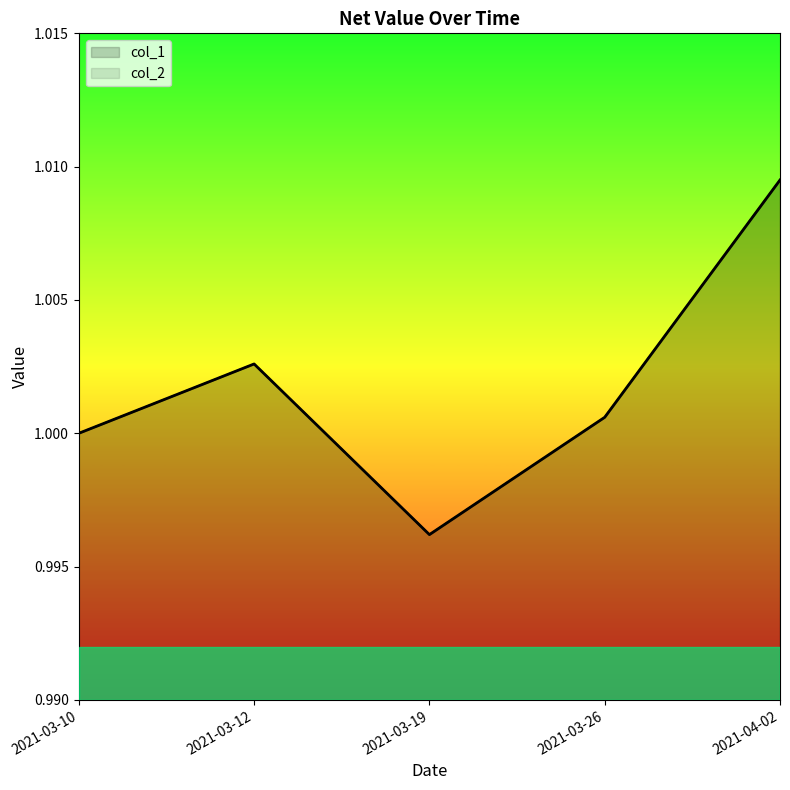

Reading left to right, list all the values displayed in this chart.

col_1: 1.0	1.0	1.0	1.0	1.0
col_2: 1.0	1.0	1.0	1.0	1.0